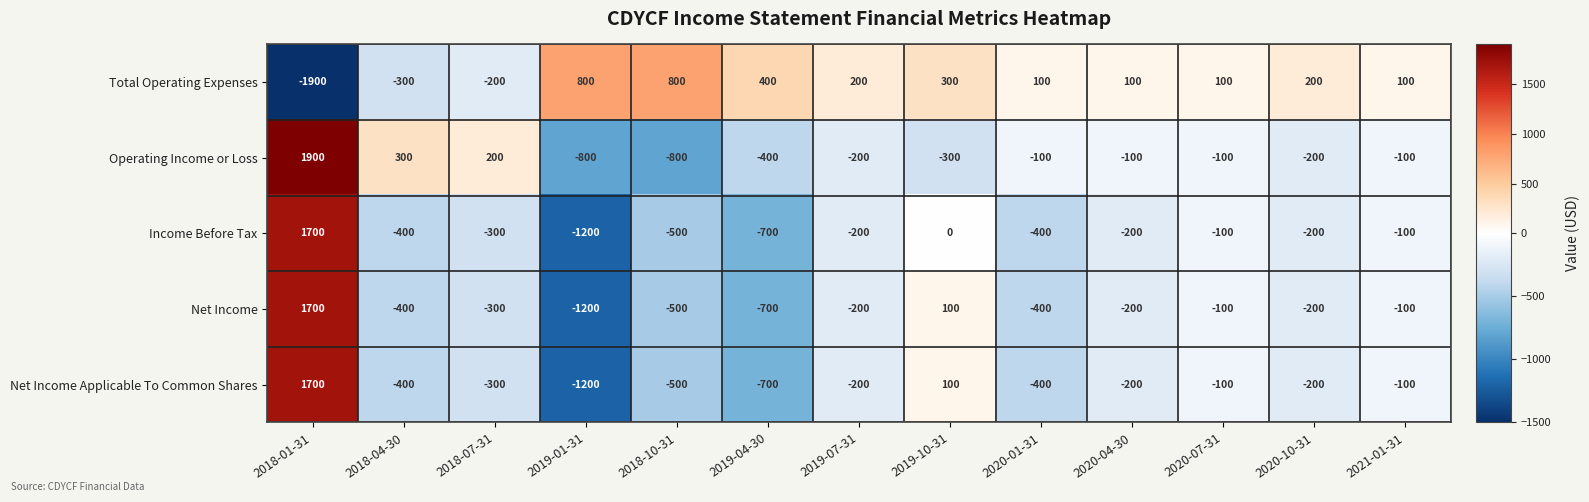

What is the difference between the Net Income Applicable To Common Shares values at 2020-04-30 and 2018-10-31?

300